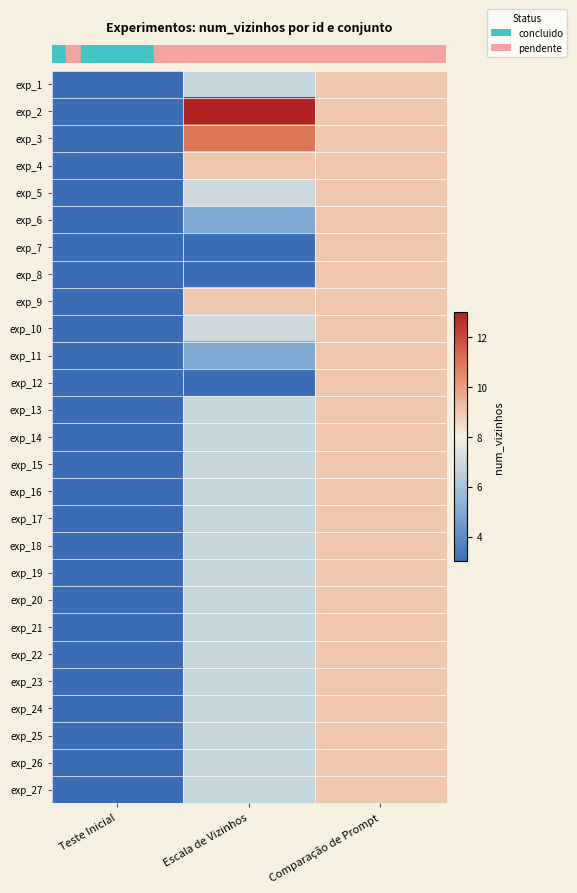

Between Teste Inicial and Escala de Vizinhos, which is larger?

Escala de Vizinhos